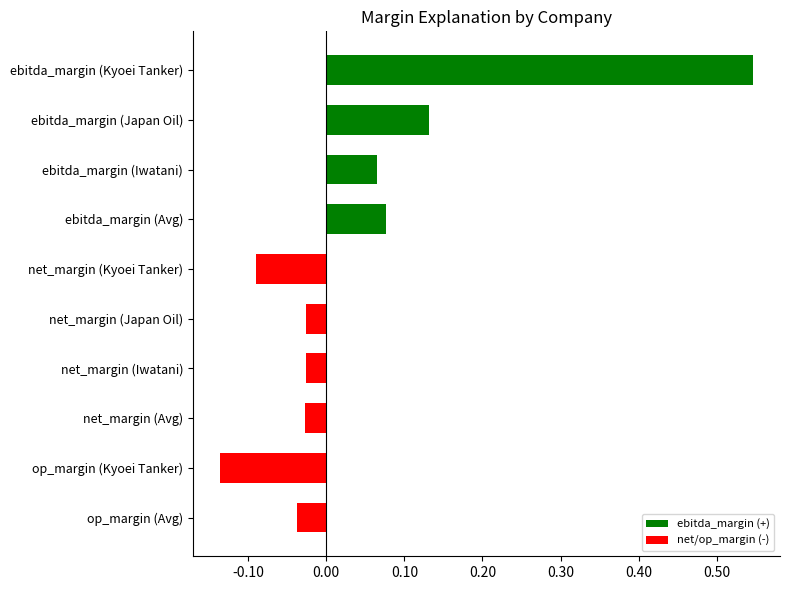

Which category has the highest value across all series?

ebitda_margin (Kyoei Tanker)